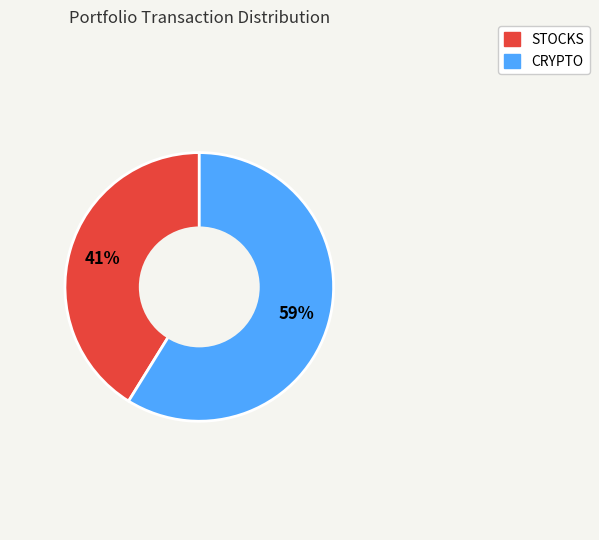

To the nearest percent, what percentage of the pie is CRYPTO?

59%